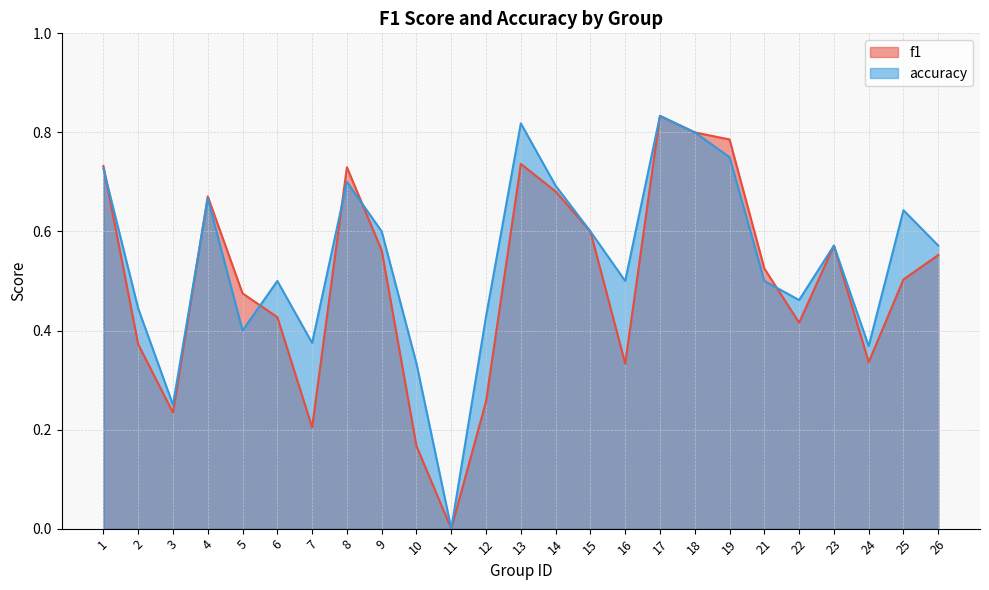

How many categories are shown in the chart?

25